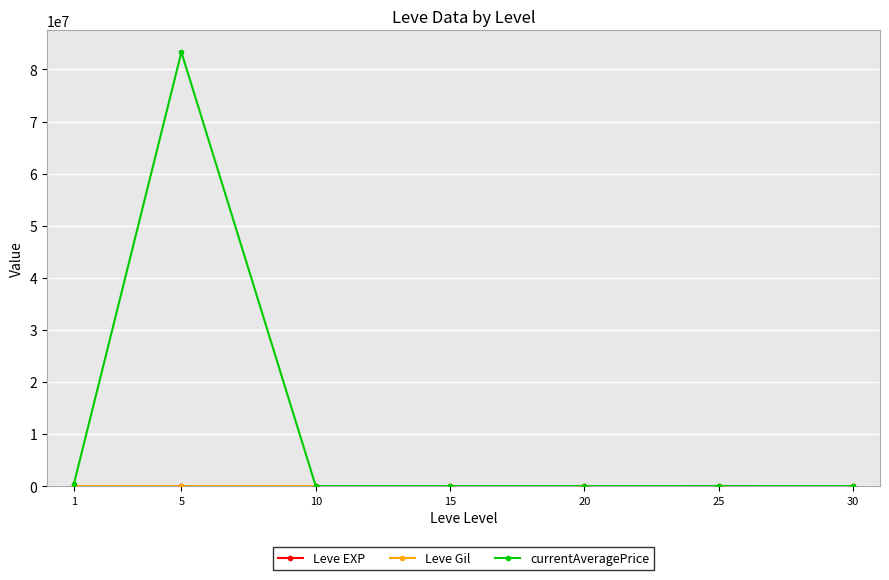

Where is the first local maximum for currentAveragePrice?

5